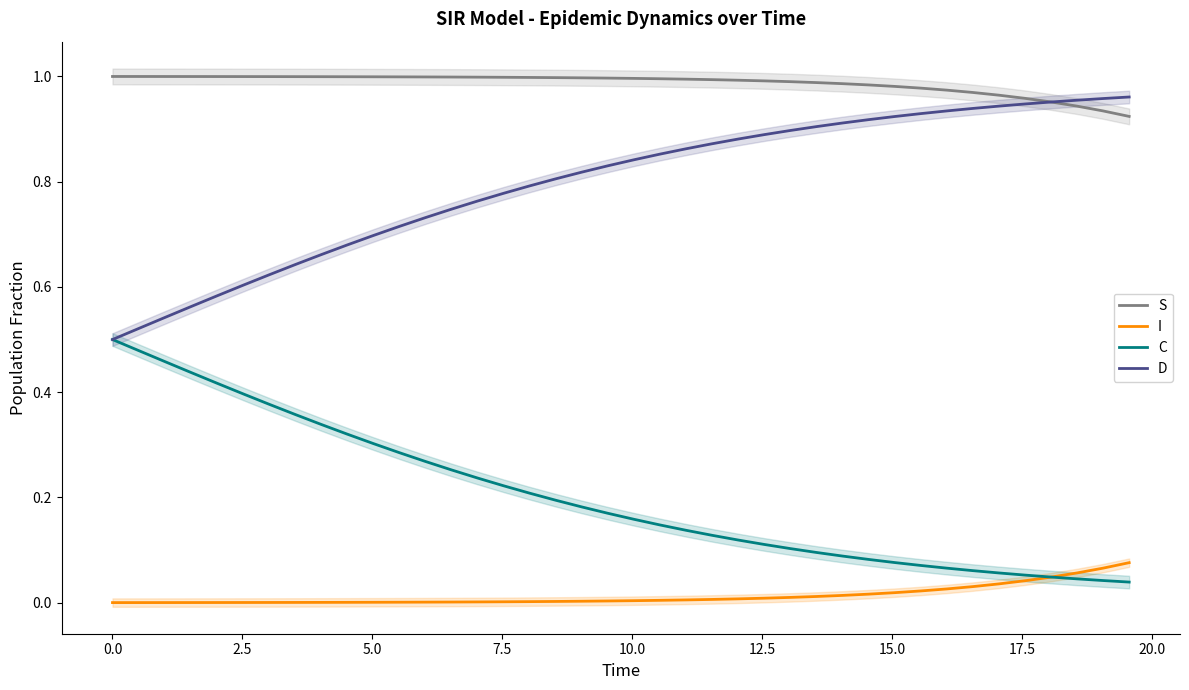

True or false: S and I cross at least once.

False